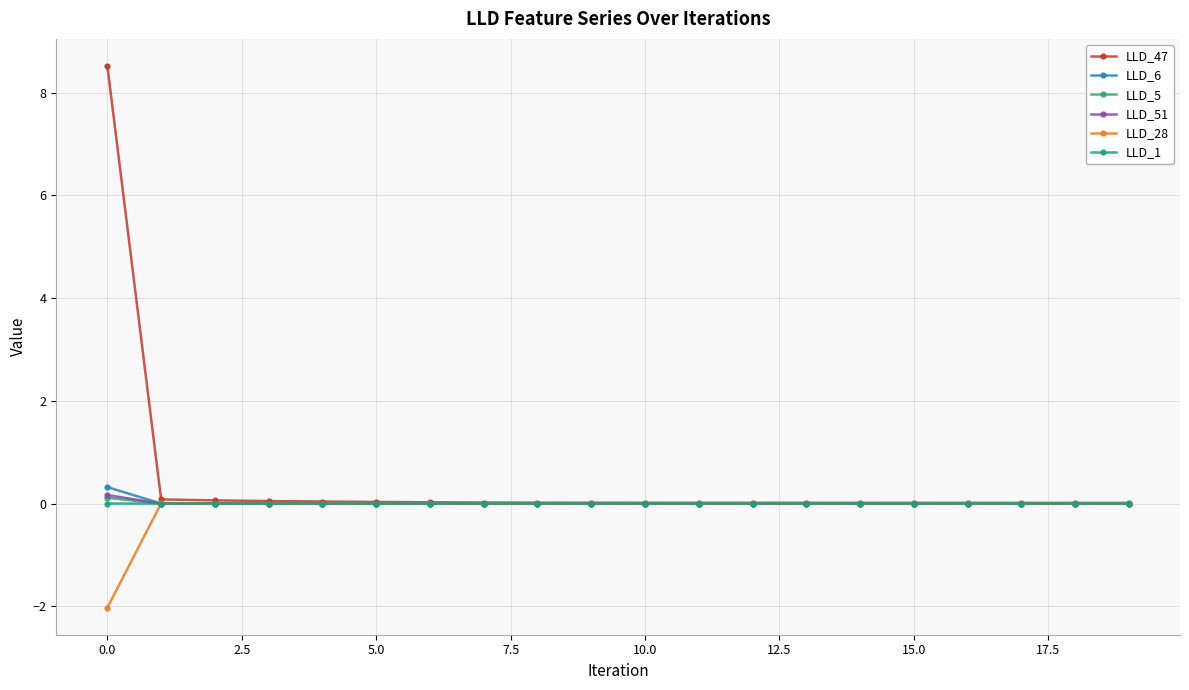

Is this an area chart (filled region under the line)?

No